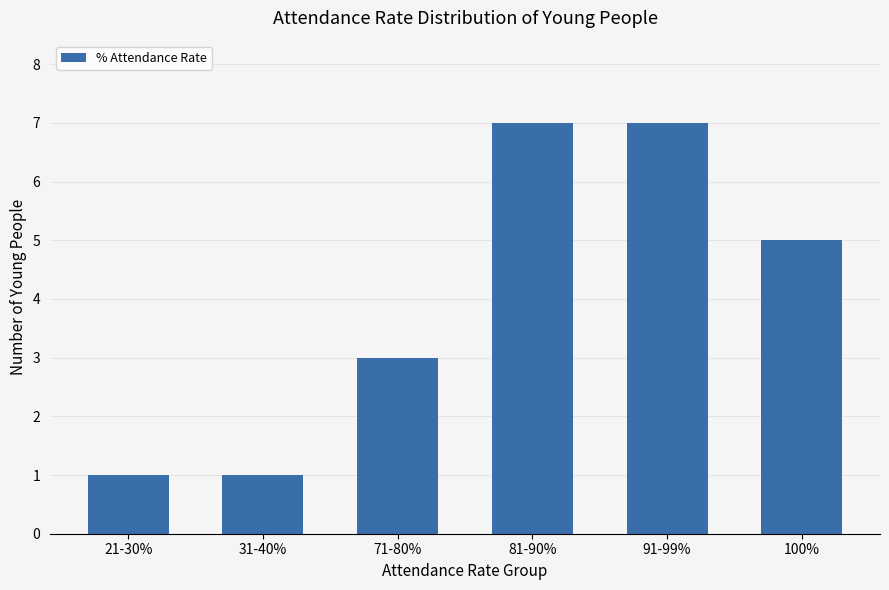

The value at 100% is 5. True or false?

True